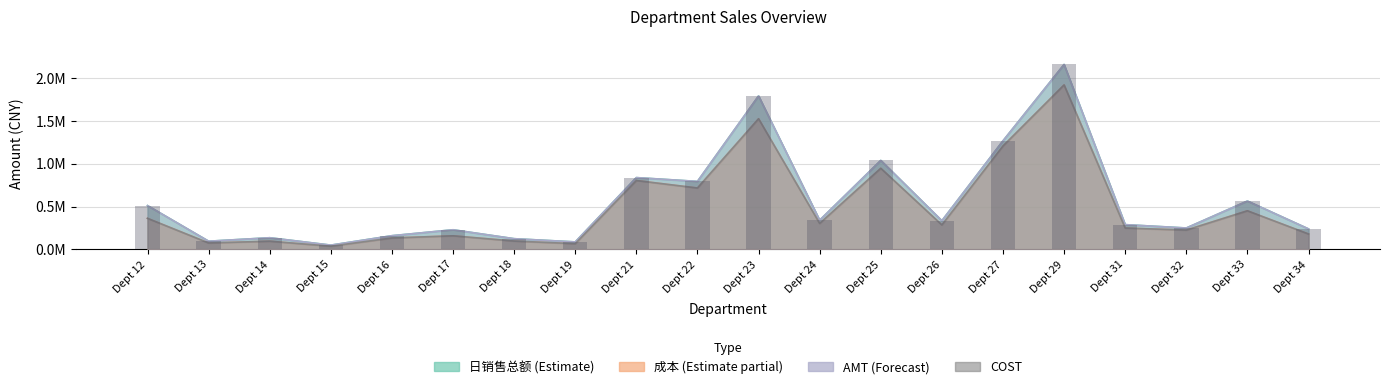

True or false: COST has a value of 180181.1 at Dept 34.

True